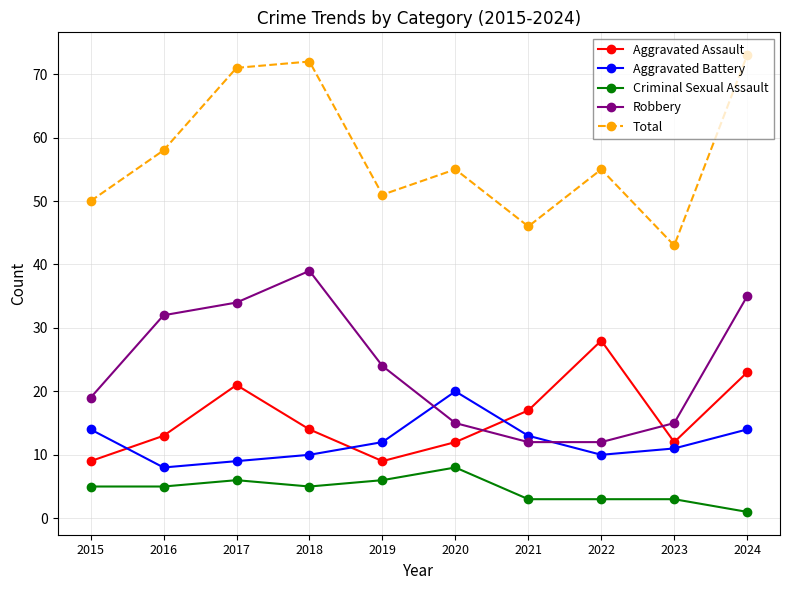

What is the difference between the maximum and minimum values in the Aggravated Battery series?

12